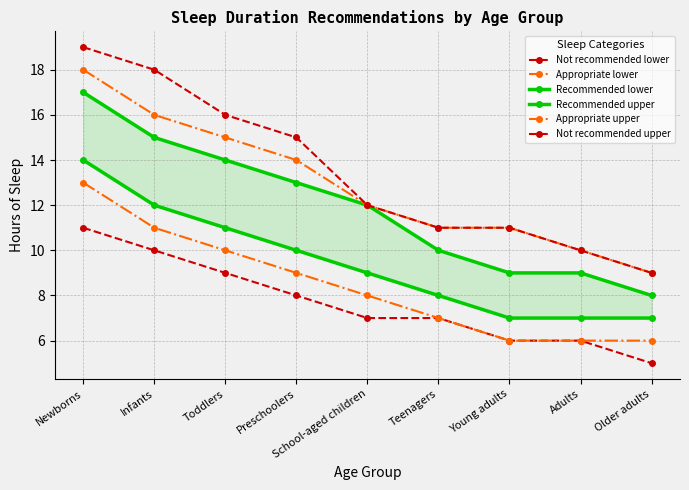

True or false: Recommended upper and Not recommended upper cross at least once.

False